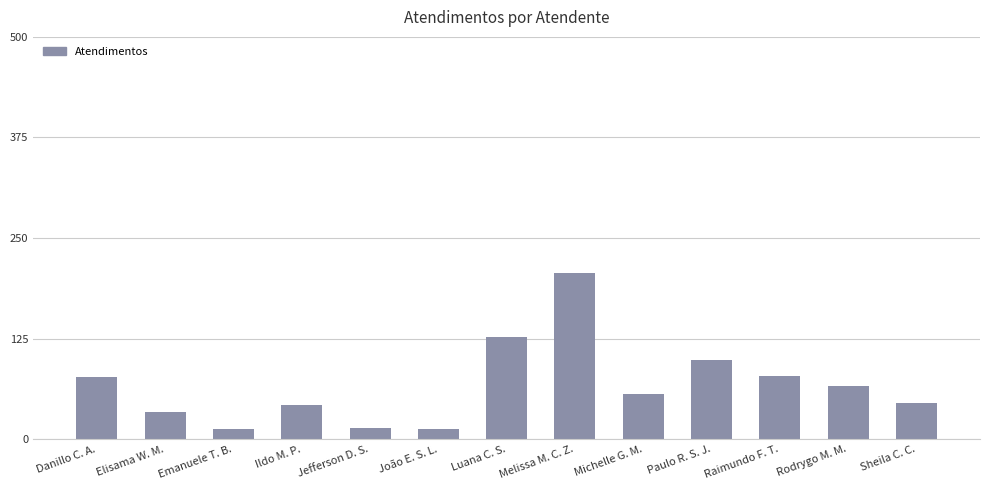

What is the approximate value at João E. S. L., to the nearest 5?

10